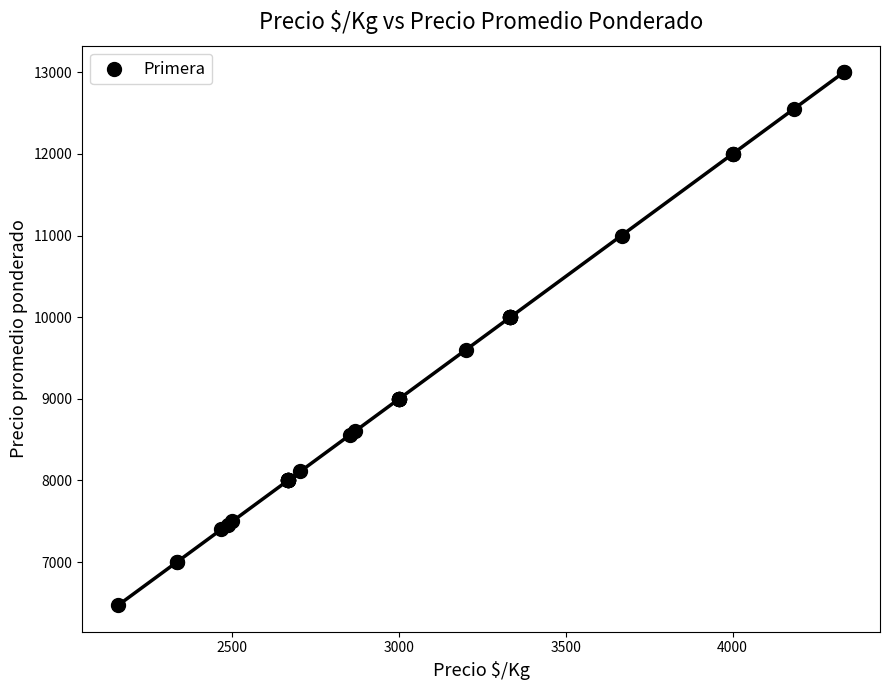

What Y value in the scatter plot is closest to 9737?

9600